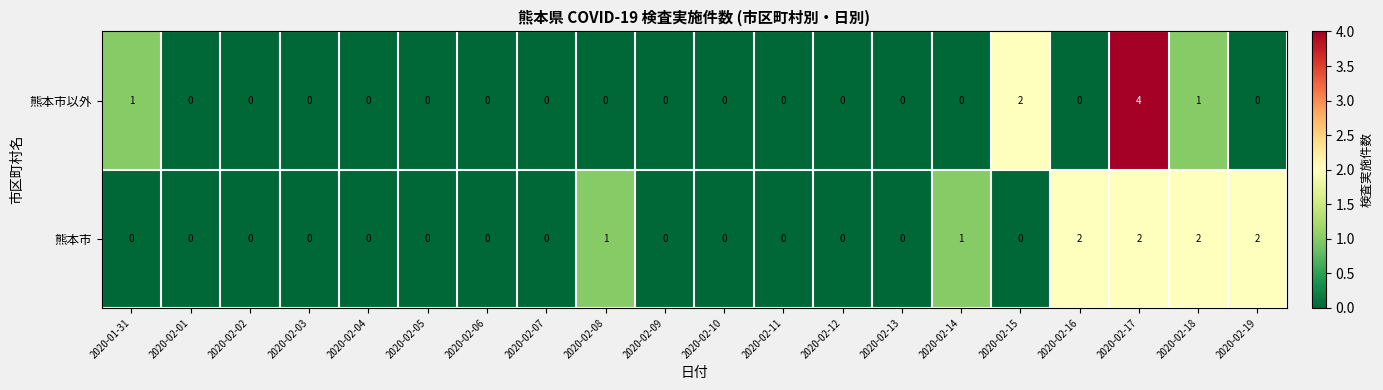

Rank the series by their maximum value, from highest to lowest.

熊本市以外, 熊本市